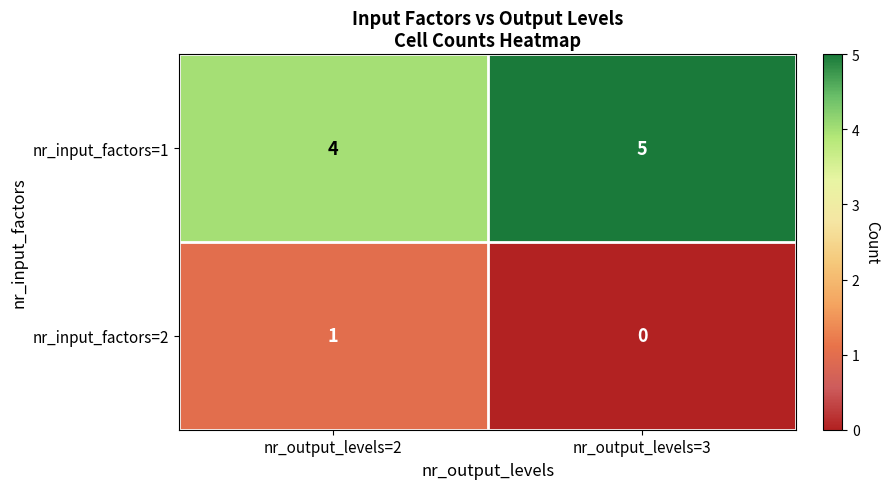

How many data points does each series have?

2